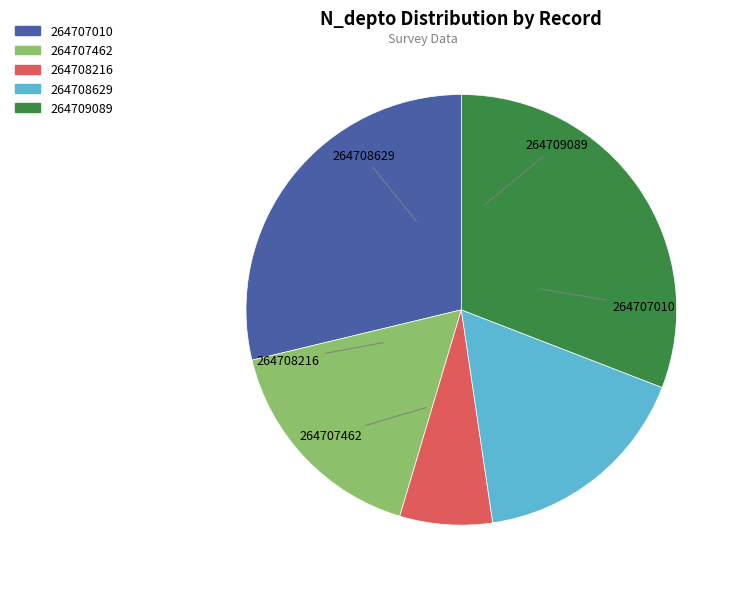

Which category has the smallest portion of the pie?

264708216